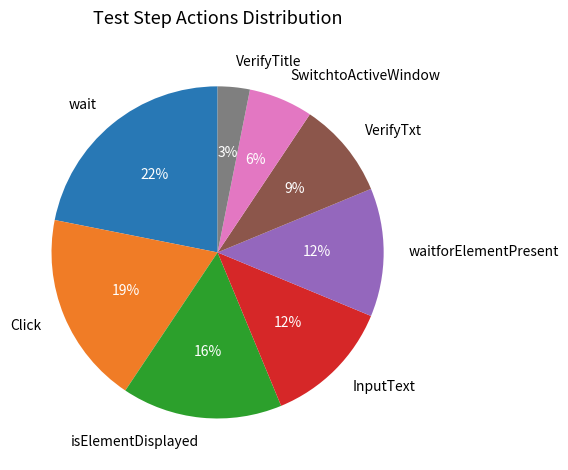

Is it true that wait is 22% of the pie?

True